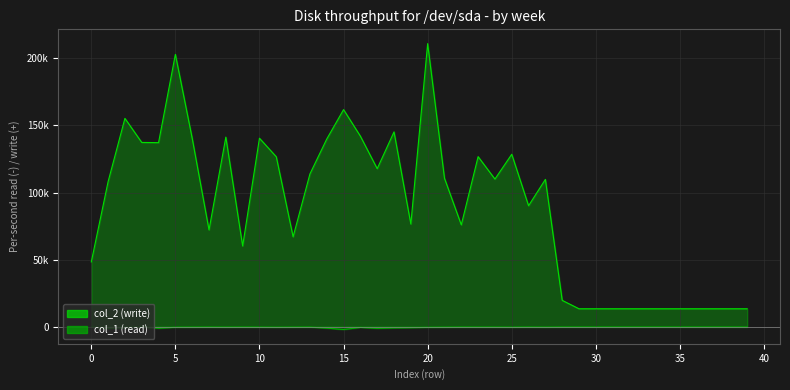

What is the difference between the maximum and second lowest values in the col_1 series?

868